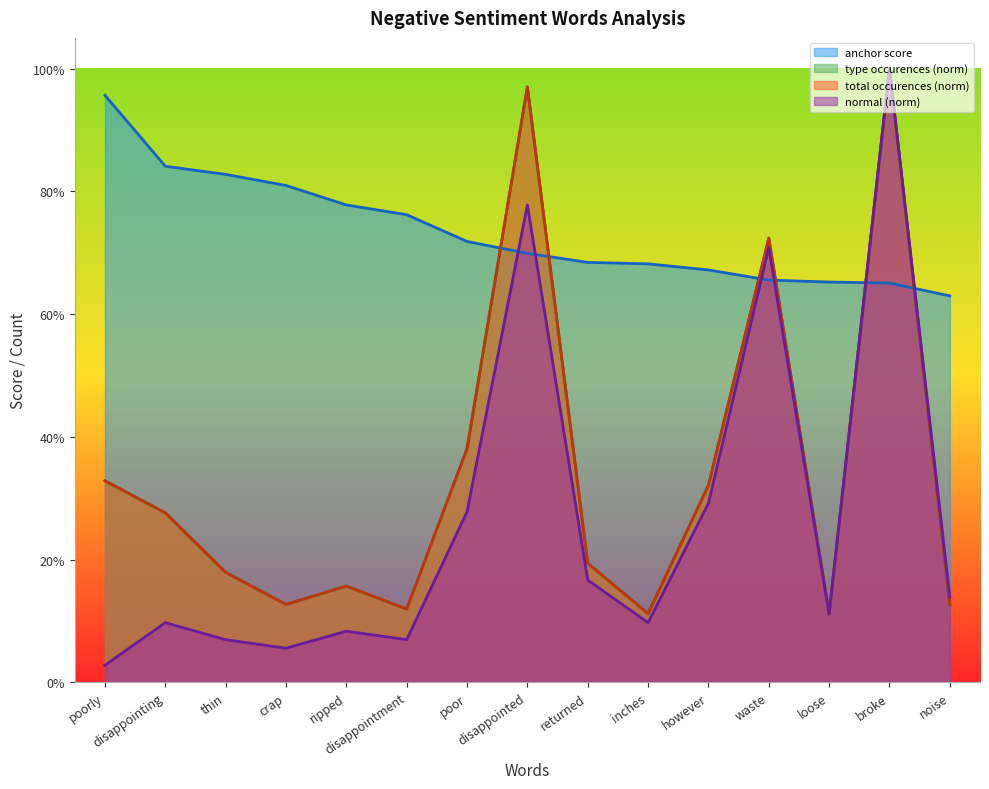

Does the chart display data point markers on the line(s)?

No